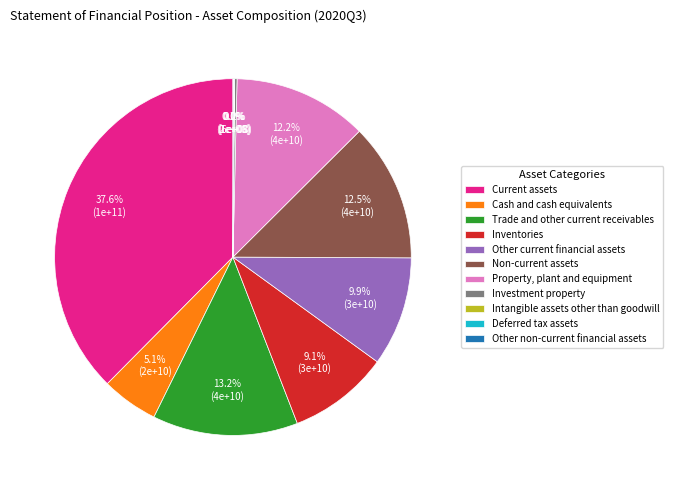

To the nearest percent, what is the average slice percentage?

9%